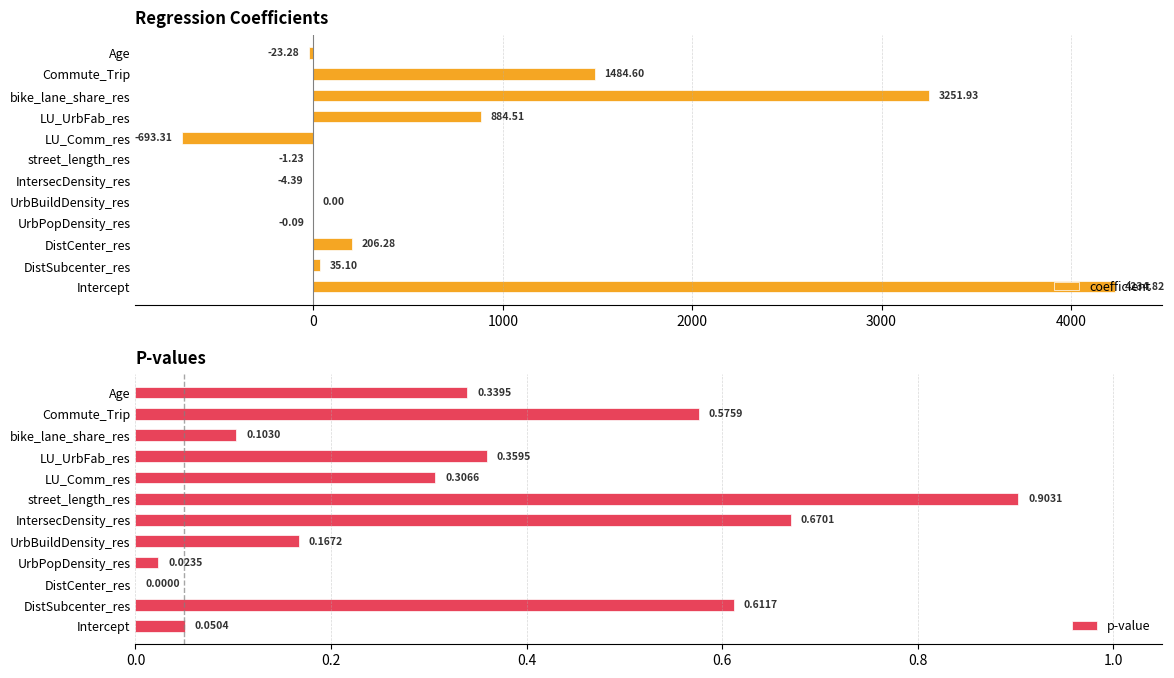

Reading left to right, list all the values displayed in this chart.

coefficient: 4234.8	35.1	206.3	-0.1	0.0	-4.4	-1.2	-693.3	884.5	3251.9	1484.6	-23.3
p-value: 0.1	0.6	0.0	0.0	0.2	0.7	0.9	0.3	0.4	0.1	0.6	0.3